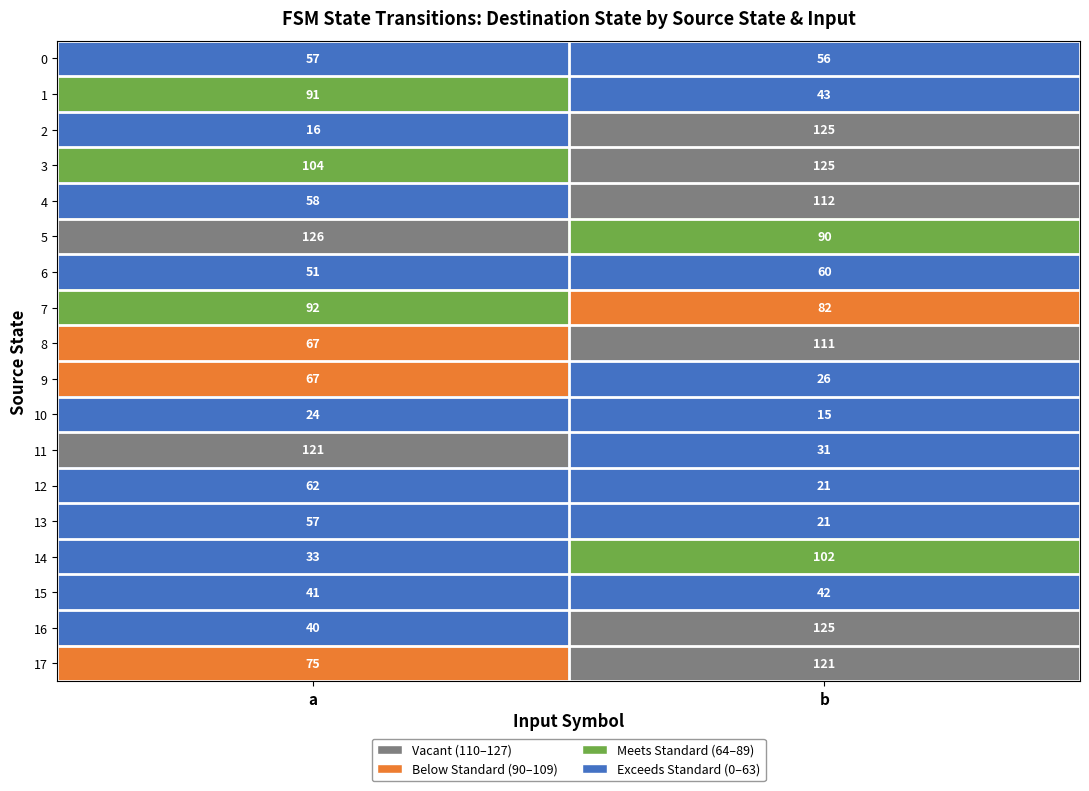

Which series has the largest total across all categories?

3